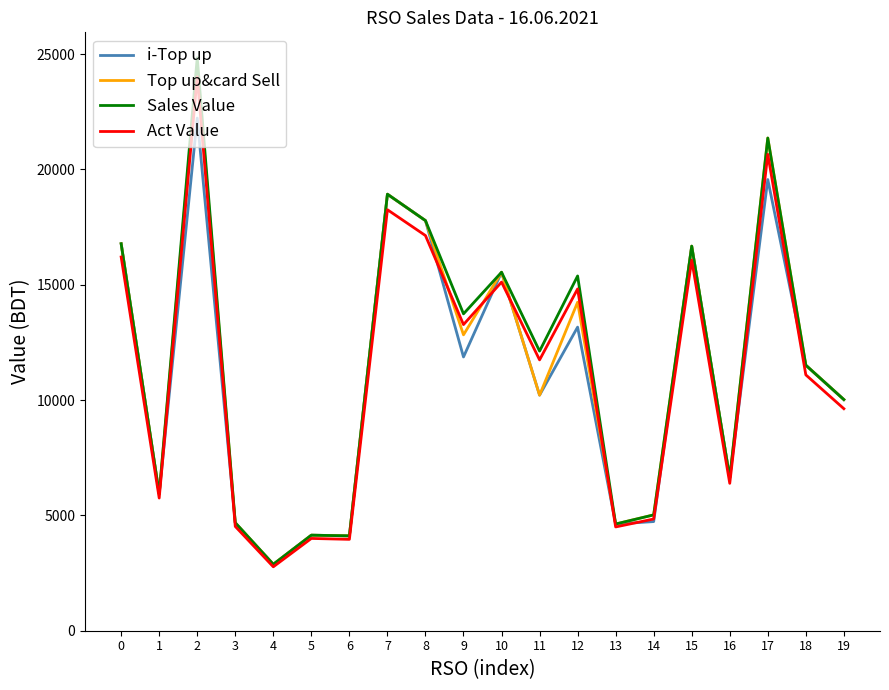

Between 9 and 12, which series saw the biggest shift?

Sales Value